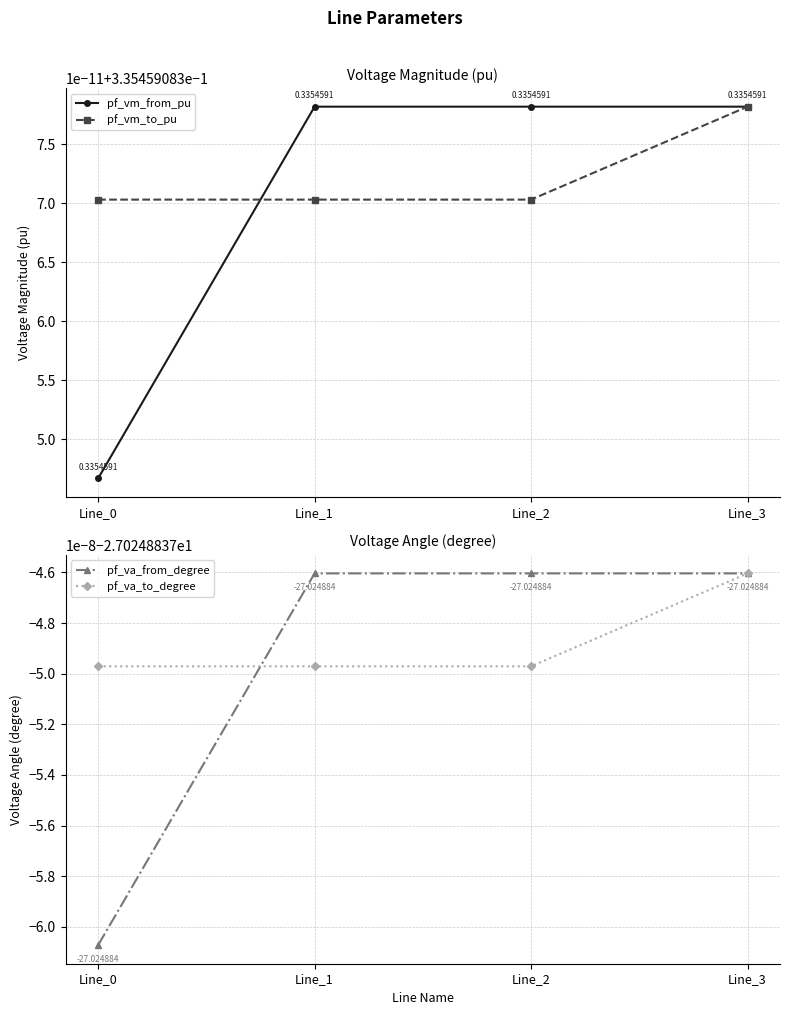

What is the sum of all pf_va_from_degree values?

-108.1